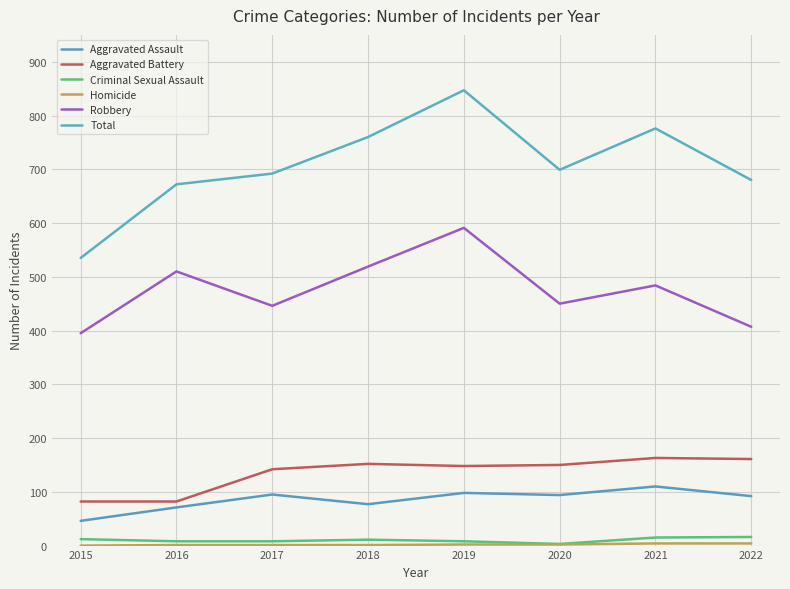

What is the value of the Aggravated Battery point at the 5th from the left?

148